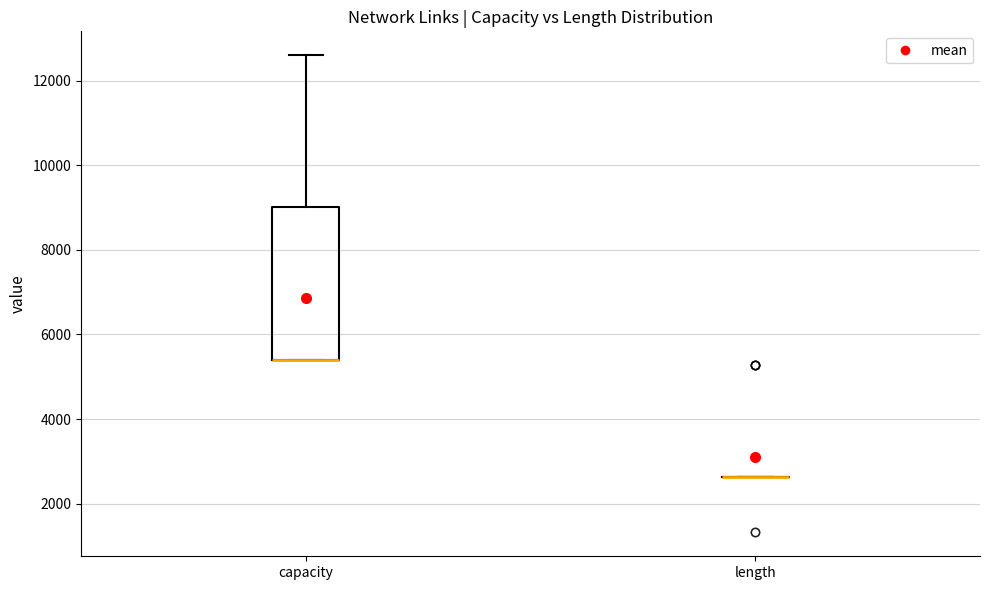

Reading left to right, transcribe this box plot: for each box, give where its median line is, the range the box spans, and where its two whiskers end, as read against the y-axis. The values are not printed on the chart, so give them approximately, as read against the axis.

capacity: median 5400 (drawn on the box's lower edge), box 5400 to 9000, whiskers 5400 to 12600
length: box collapsed to a line at 2600, whiskers 2600 to 2600